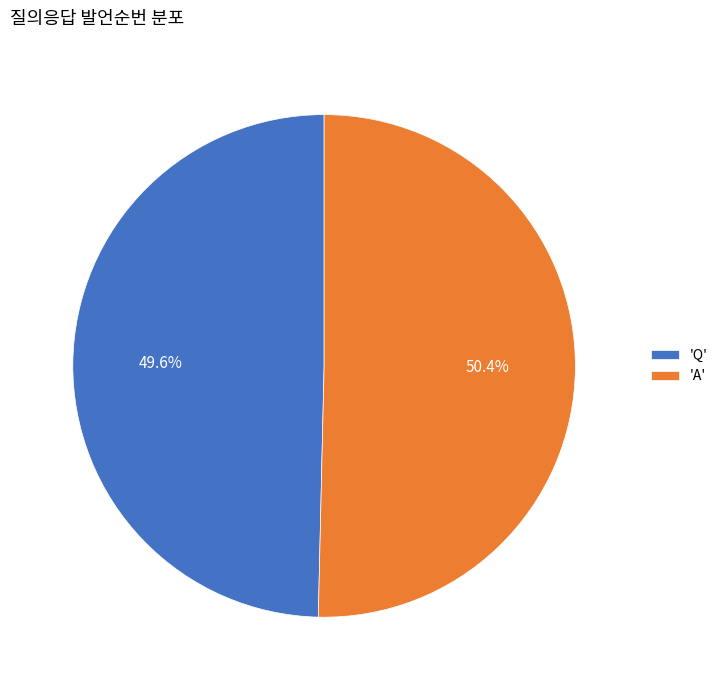

How many segments does this pie chart have?

2